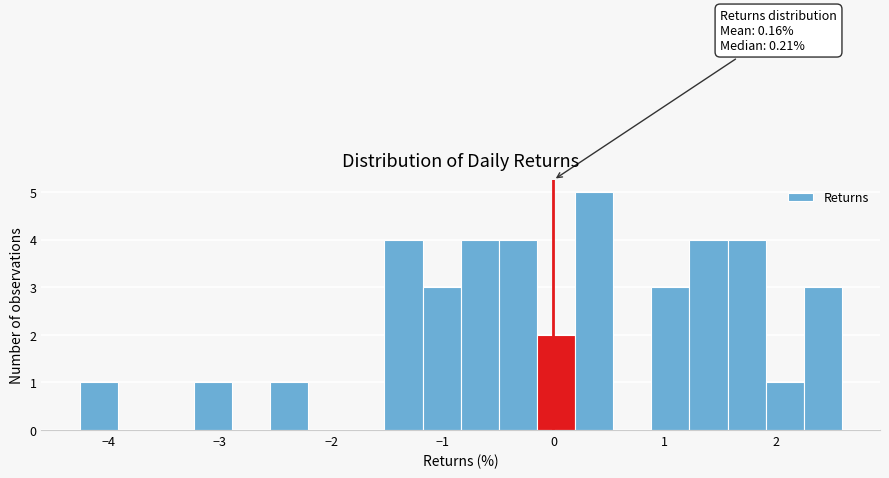

Read against the x-axis, roughly where is the centre of the tallest bar?

0.4